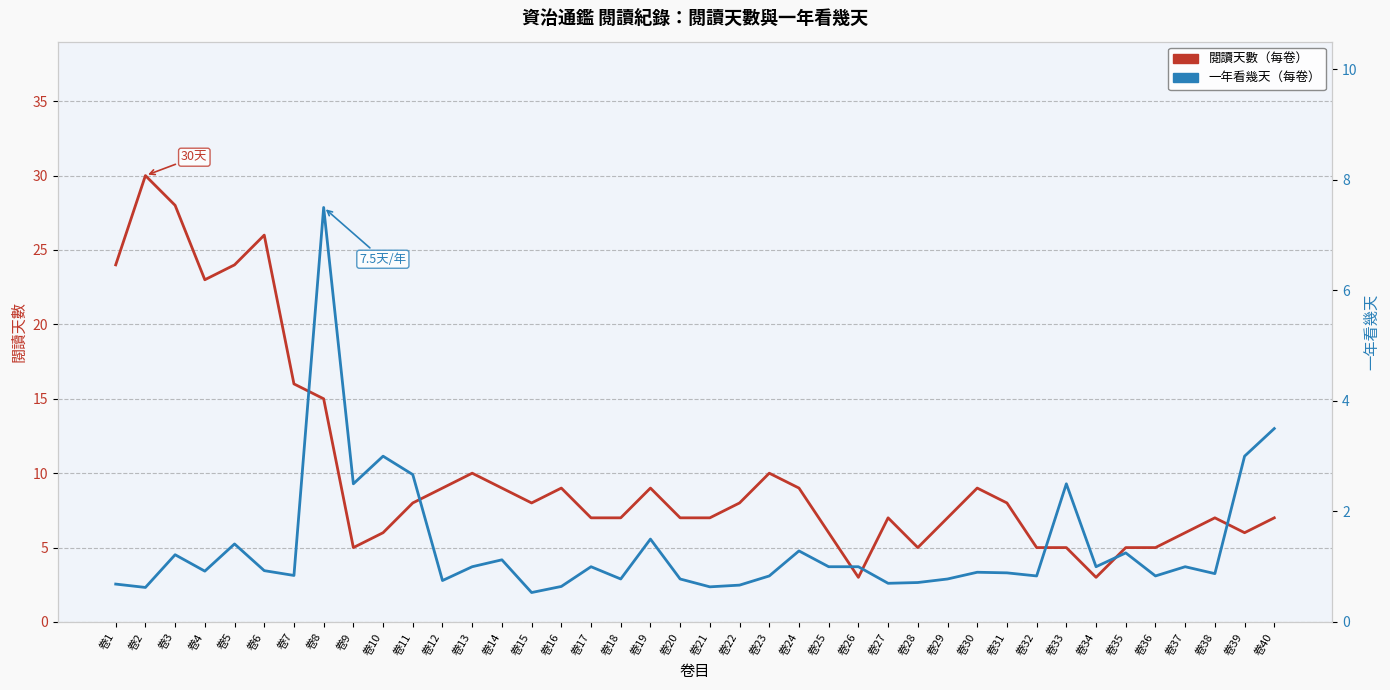

At 卷3, list the series in order from largest to smallest.

閱讀天數（每卷）, 一年看幾天（每卷）